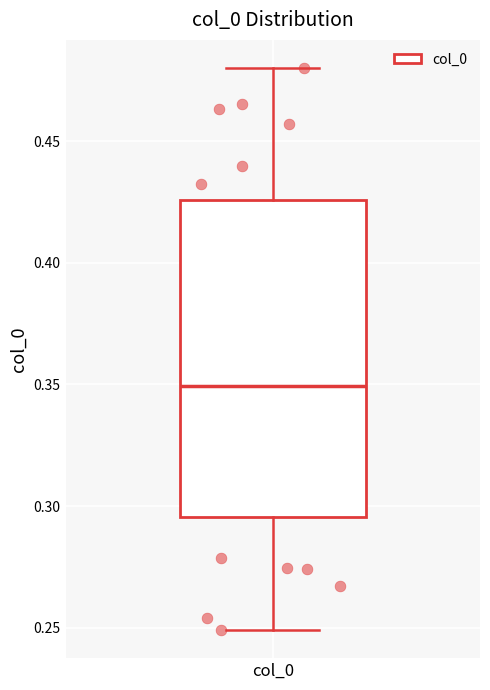

Where does the lower whisker of the box for col_0 end on the y-axis? The values are not printed on the chart, so give them approximately, as read against the axis.

0.250